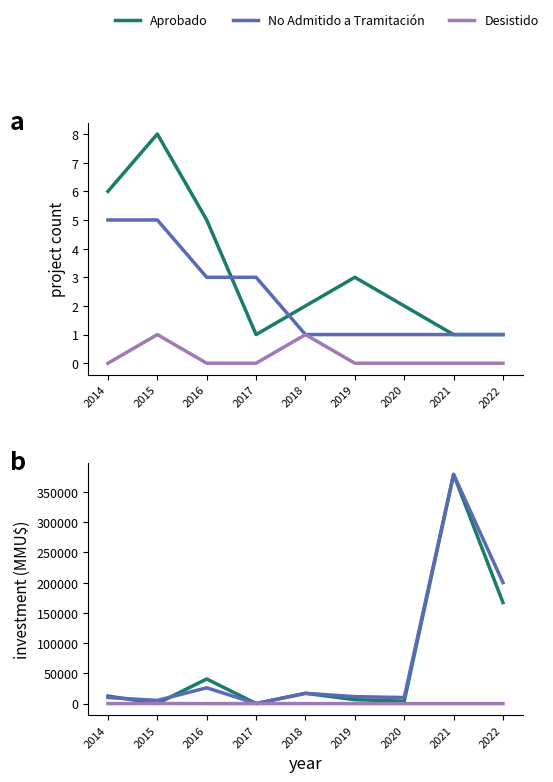

True or false: No Admitido a Tramitación and Desistido cross at least once.

False